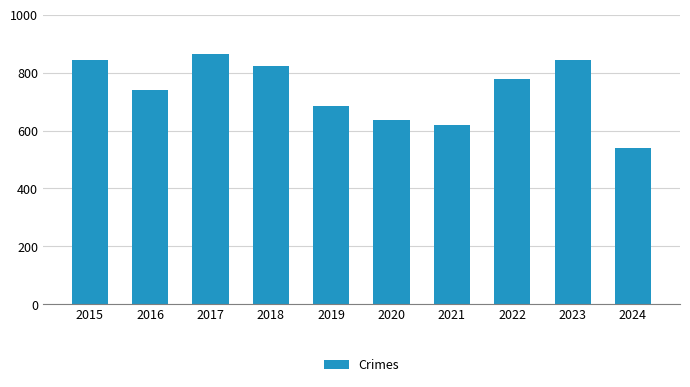

Approximately how many times larger is the value at 2024 compared to 2015?

0.6